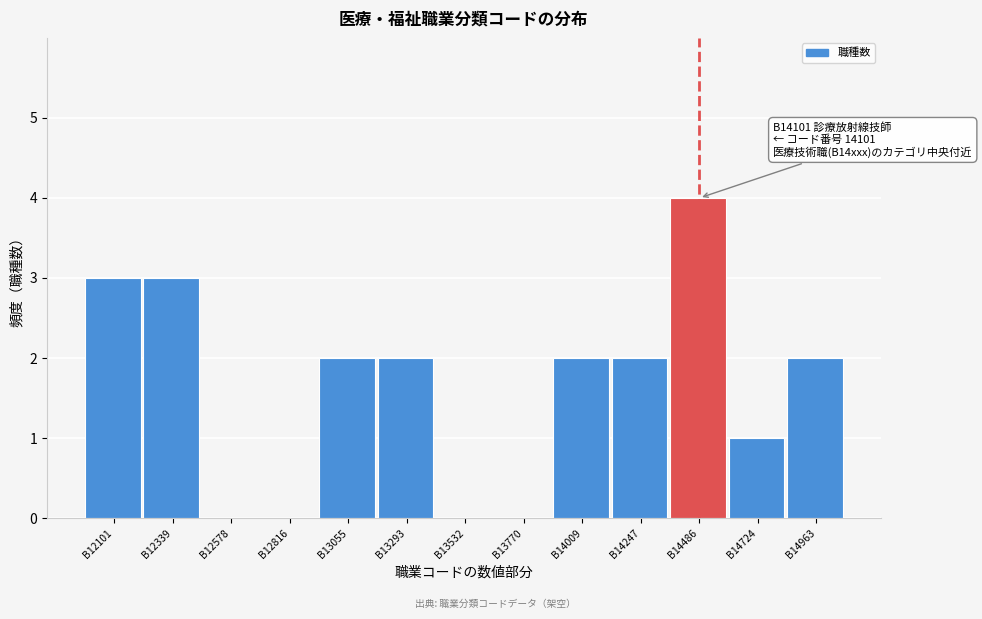

Reading left to right, transcribe all the data shown in this chart.

B12101=3	B12339=3	B12578=0	B12816=0	B13055=2	B13293=2	B13532=0	B13770=0	B14009=2	B14247=2	B14486=4	B14724=1	B14963=2